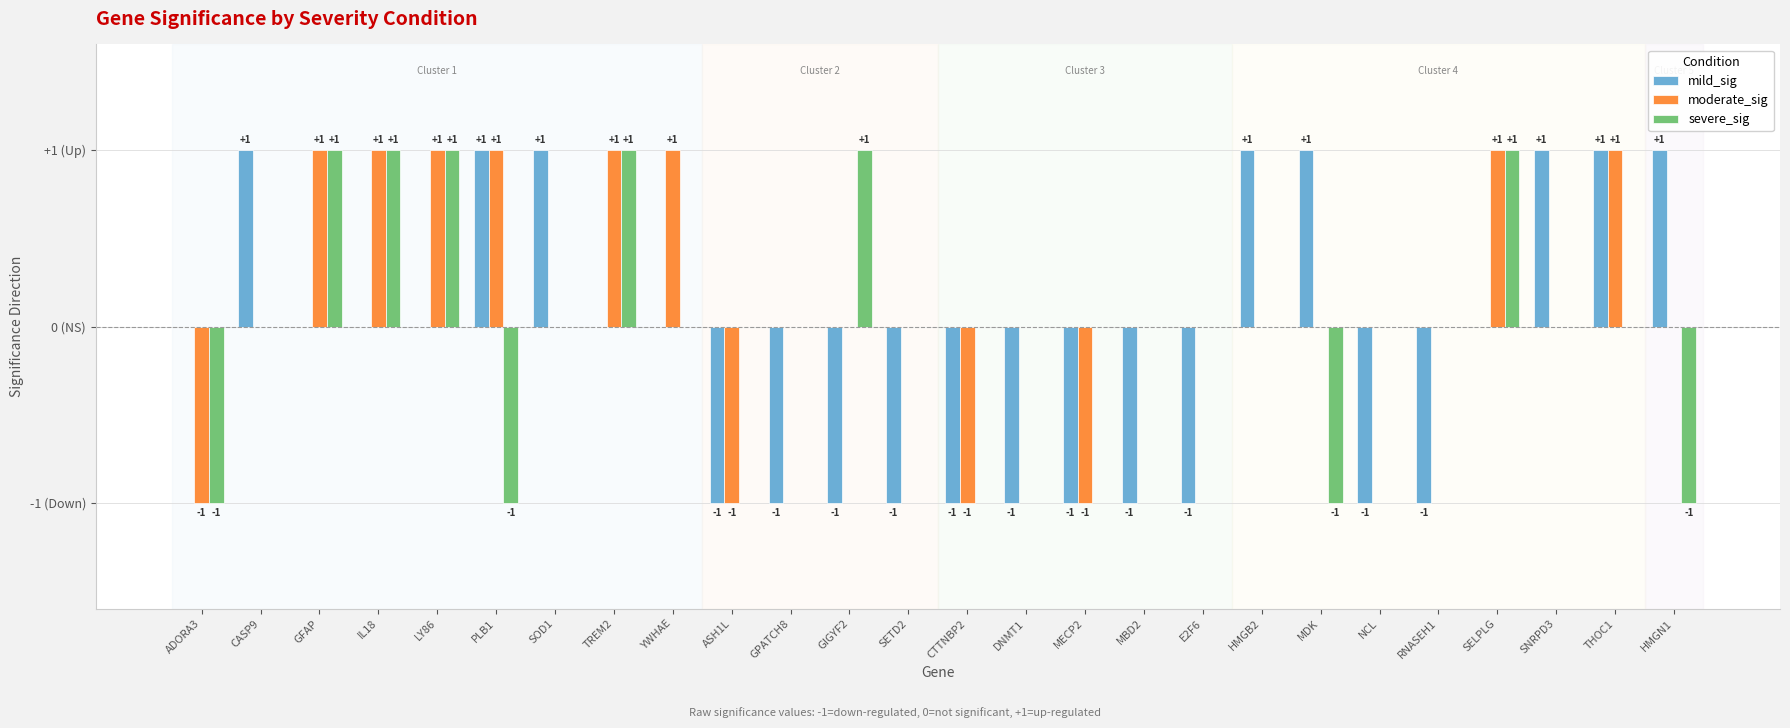

Are the bars grouped side by side (vs. stacked)?

Yes